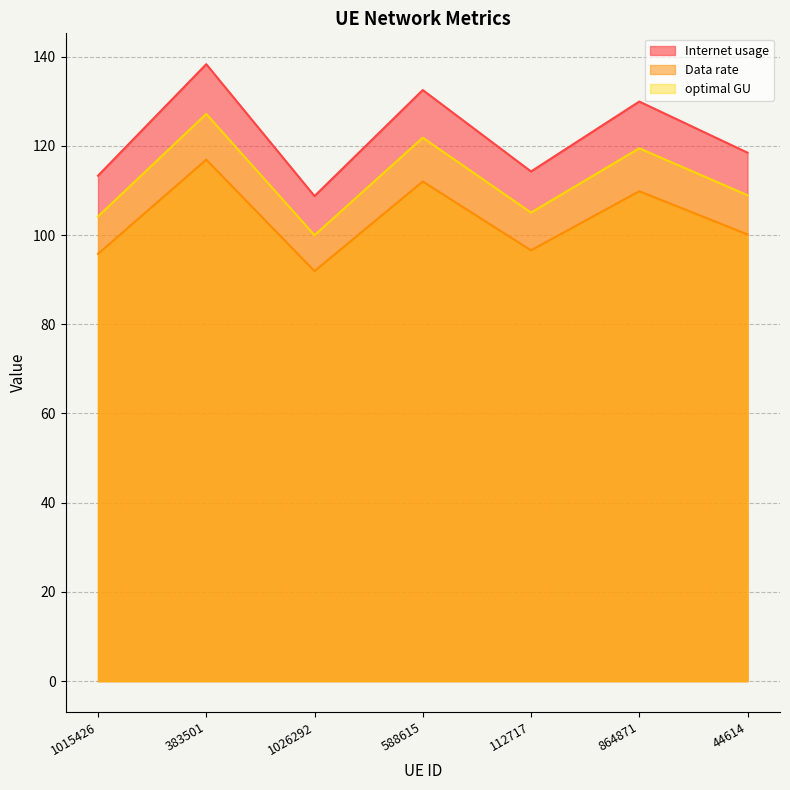

Rank the series at 112717 from highest to lowest value.

Internet usage, optimal GU, Data rate